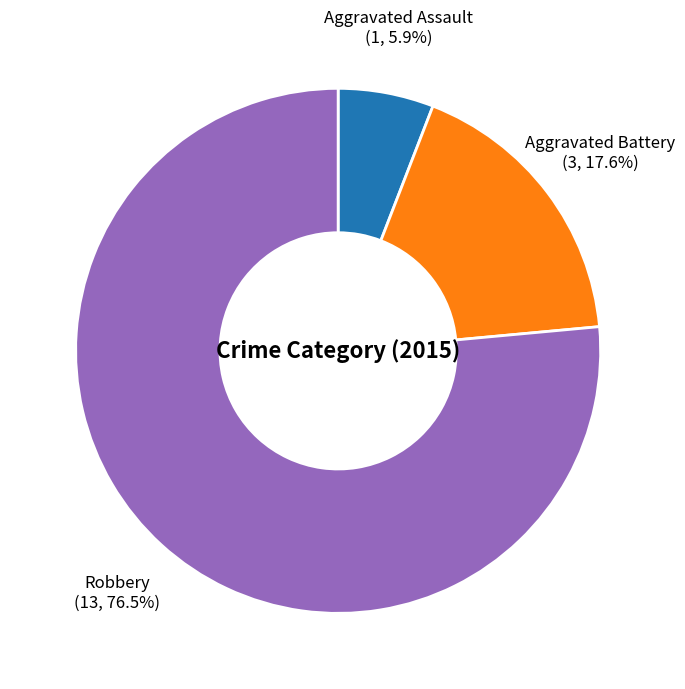

How much of the chart is everything except Aggravated Battery?

82.4%